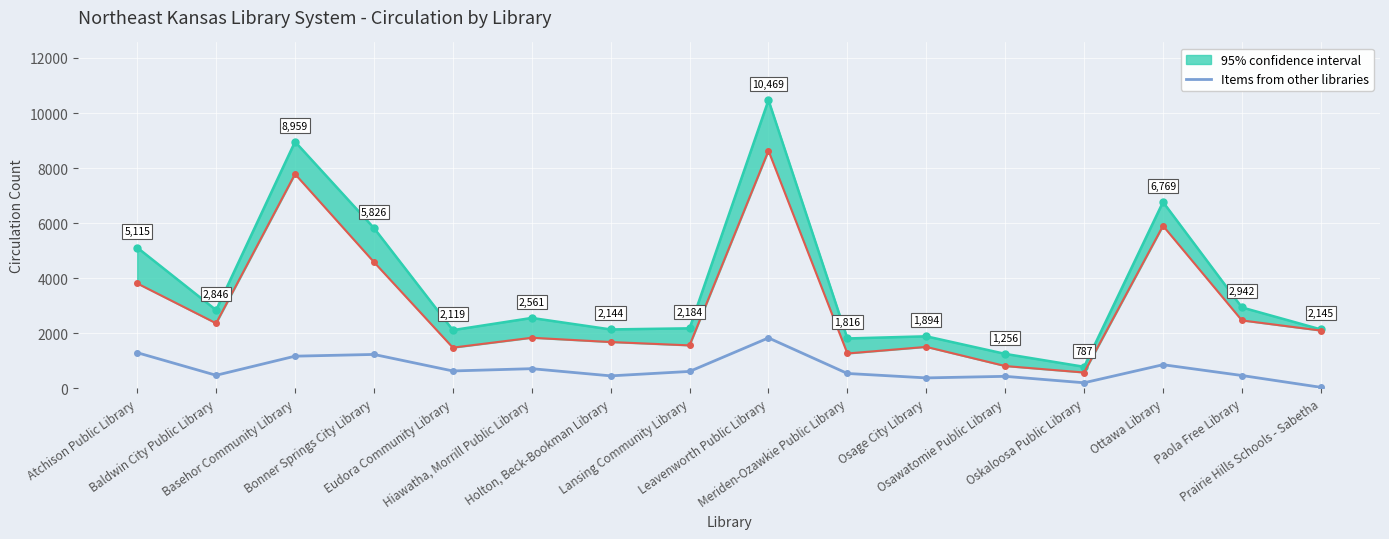

The value at Oskaloosa Public Library is 90. True or false?

False